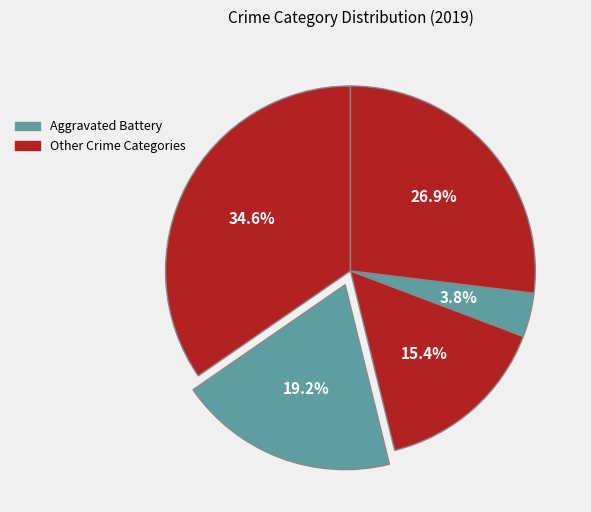

Count the number of slices in the pie.

5